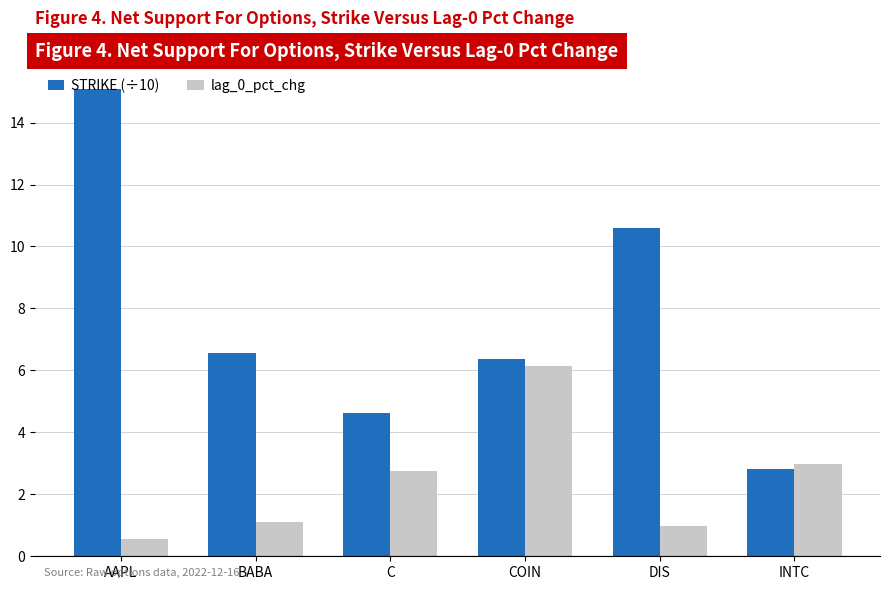

Rank the series at DIS from highest to lowest value.

STRIKE (÷10), lag_0_pct_chg